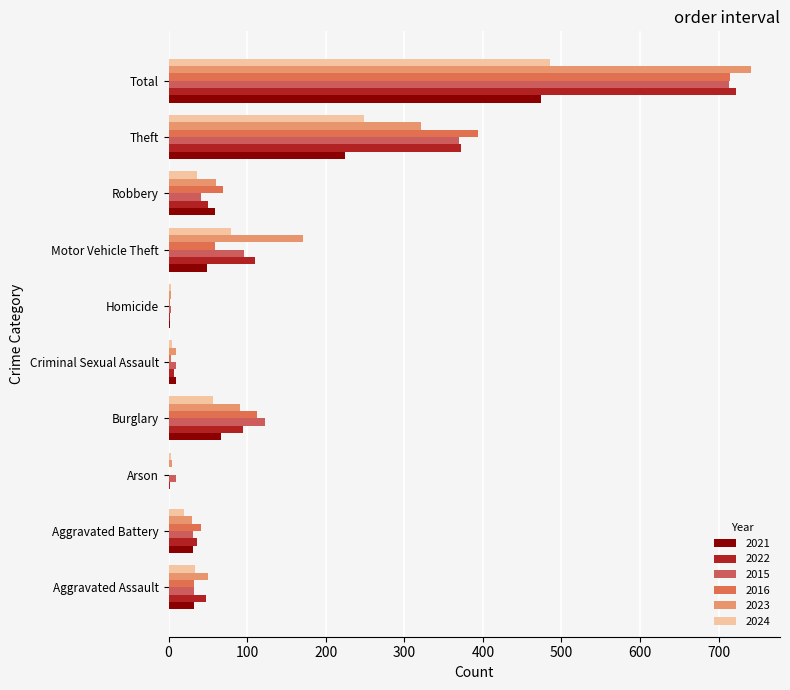

At Total, list the series in order from largest to smallest.

2023, 2022, 2016, 2015, 2024, 2021